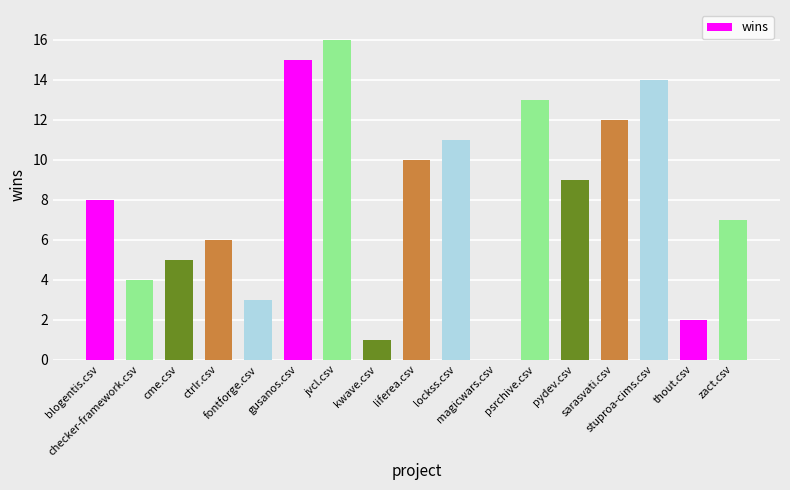

What is the maximum value shown in the chart?

16